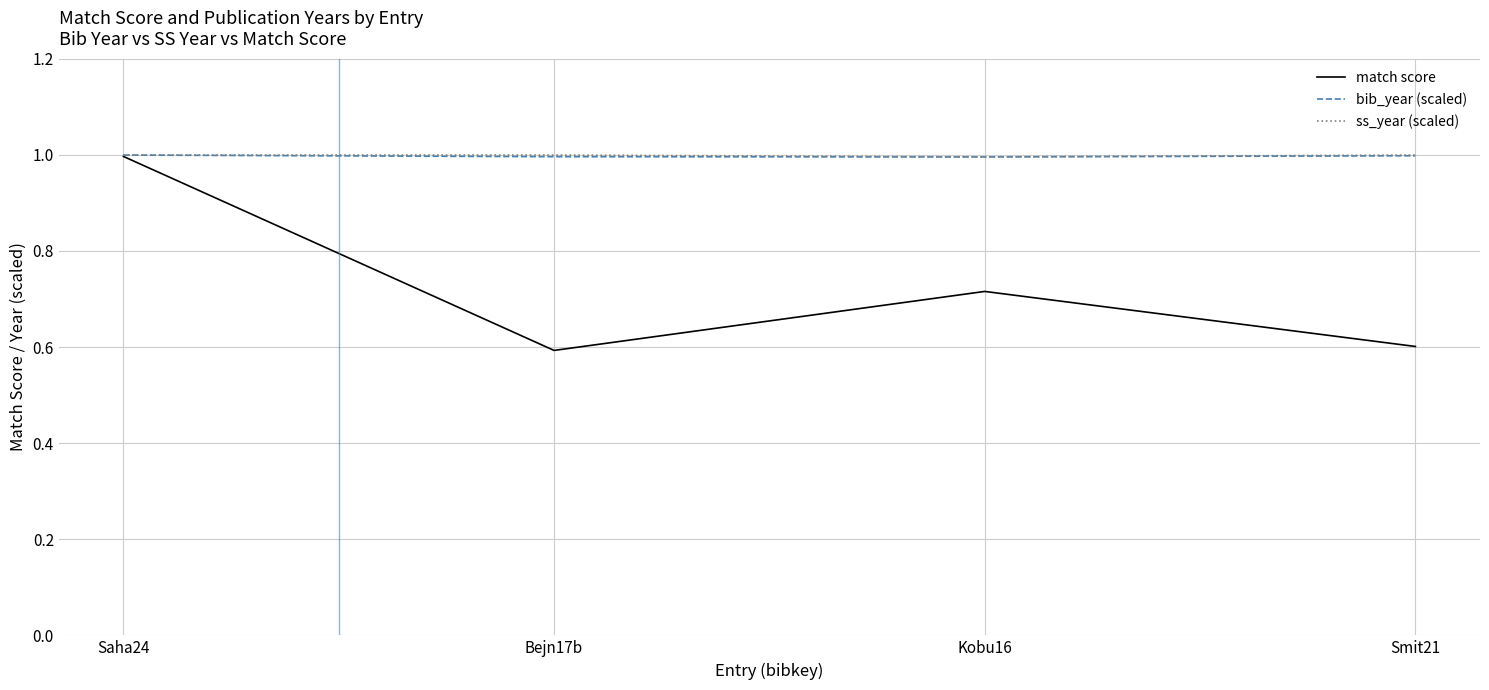

At which category is the sum across all series the highest?

Saha24